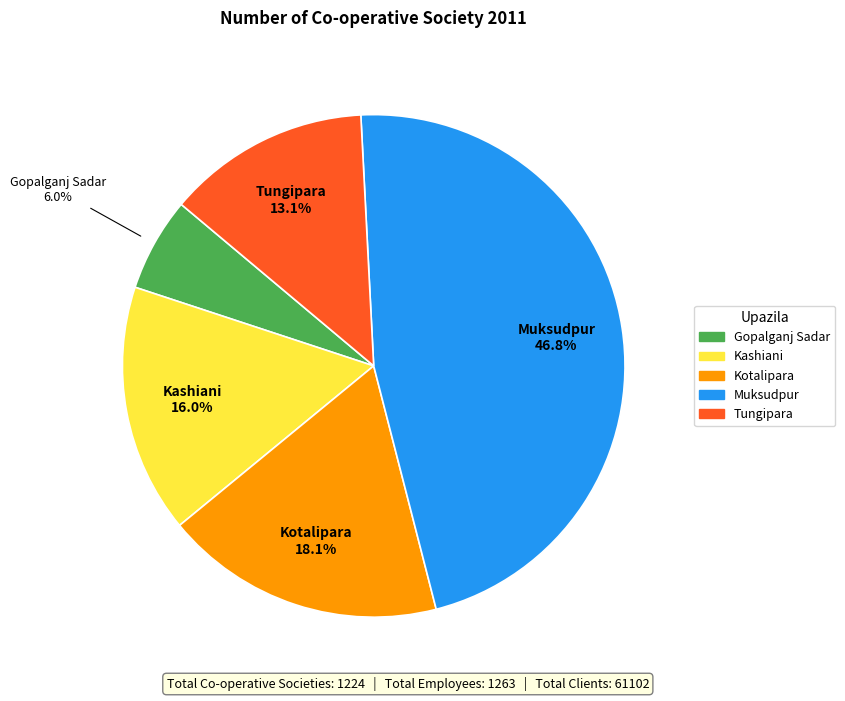

How many slices are in this pie chart?

5